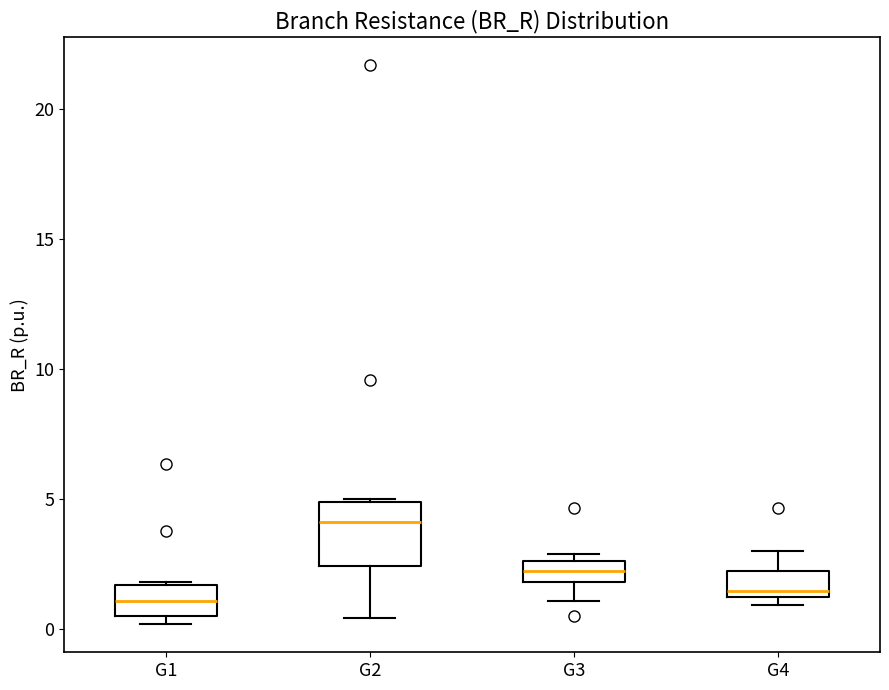

Which box is the tallest, from its lower edge to its upper edge?

G2